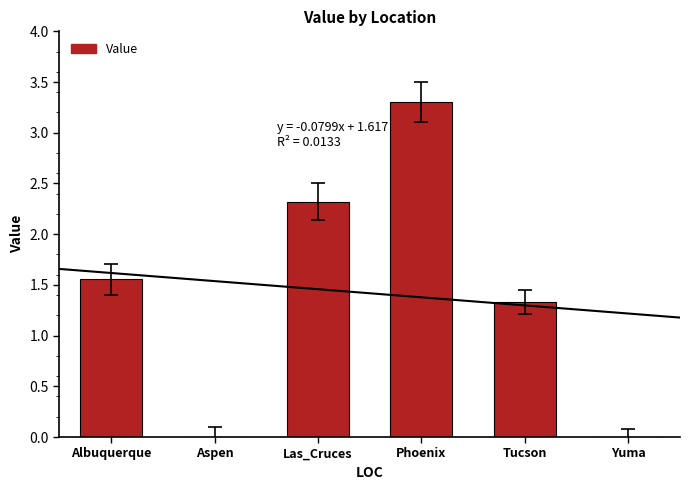

What is the greatest value displayed?

3.3